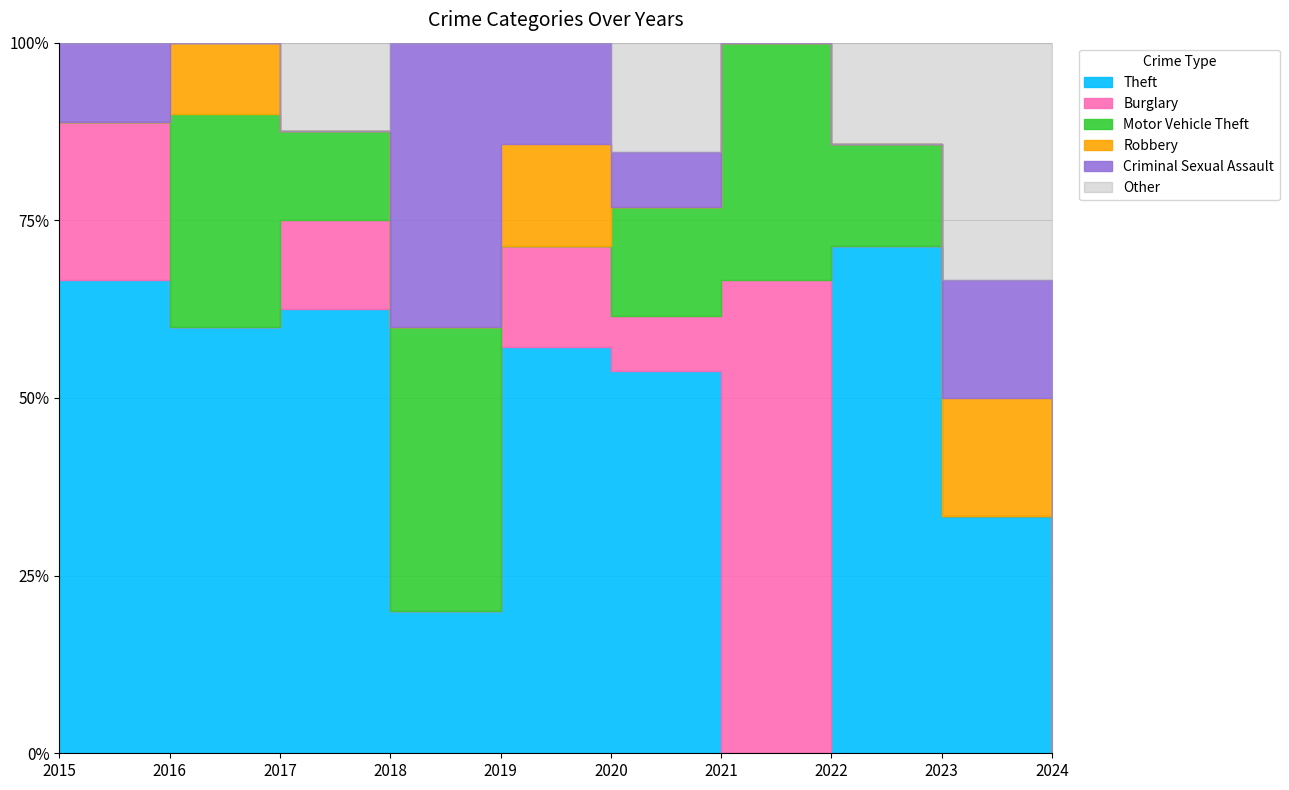

Where do Burglary and Theft first cross each other?

2020 and 2021